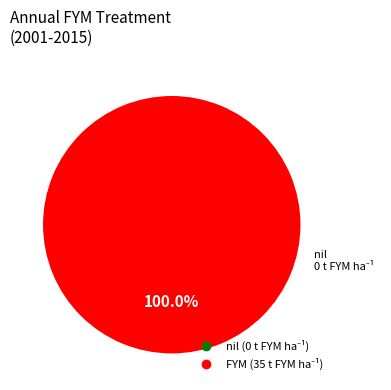

Which category has the smallest portion of the pie?

nil